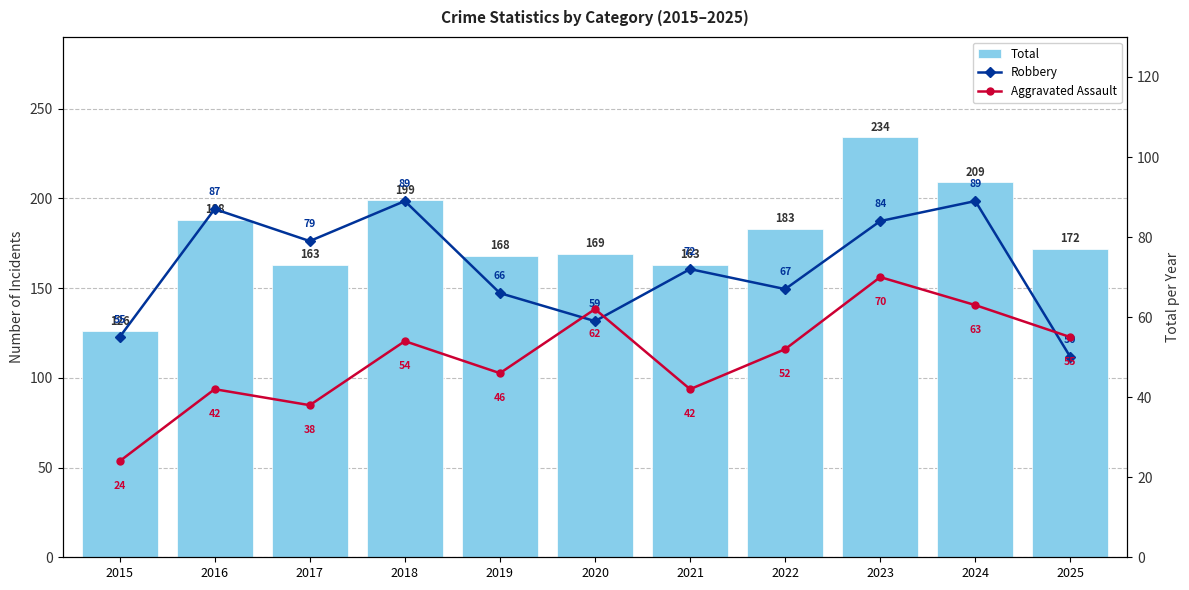

List the series in order of their overall mean, lowest first.

Aggravated Assault, Robbery, Total